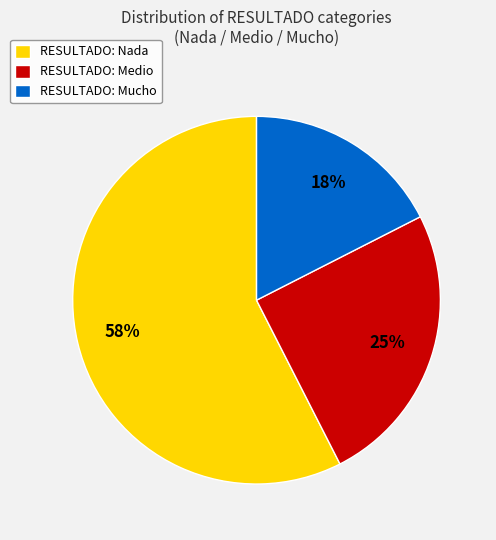

How many segments does this pie chart have?

3